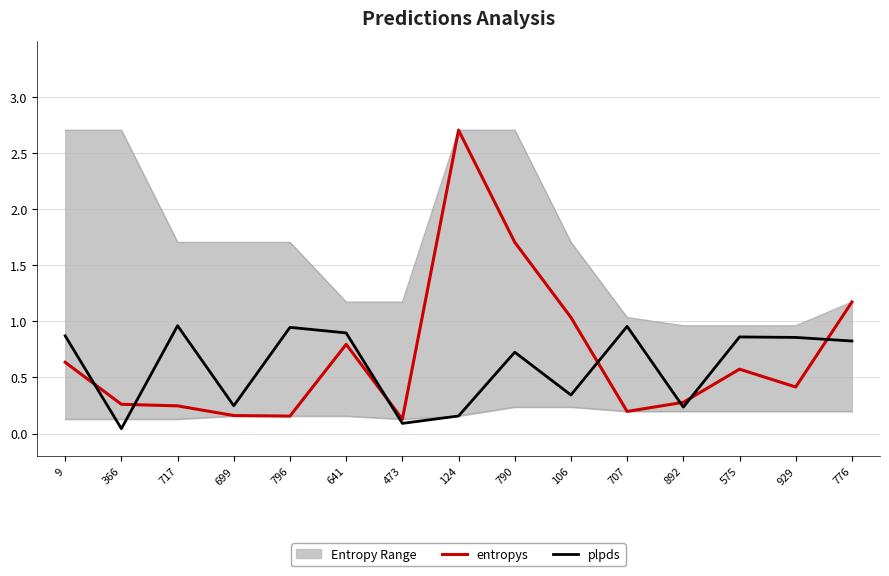

How many interior local peaks does the plpds series have?

5